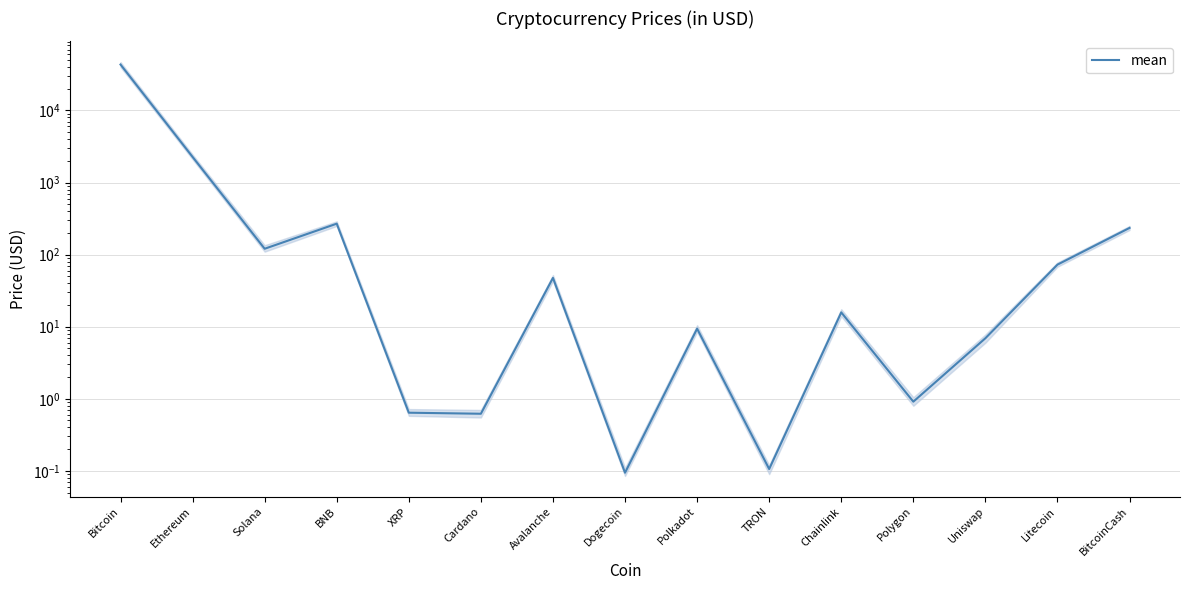

At which category does the chart reach its peak across all series?

Bitcoin